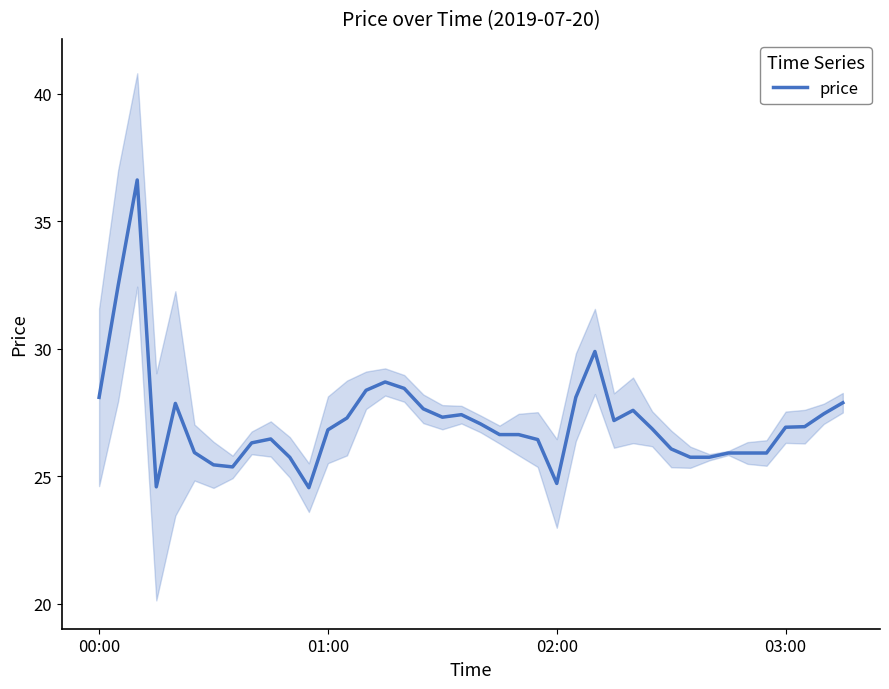

What is the maximum value for price?

36.6